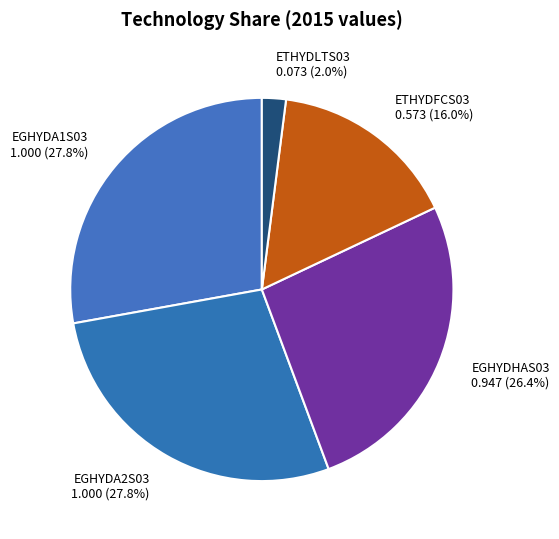

Which category has the smallest portion of the pie?

ETHYDLTS03